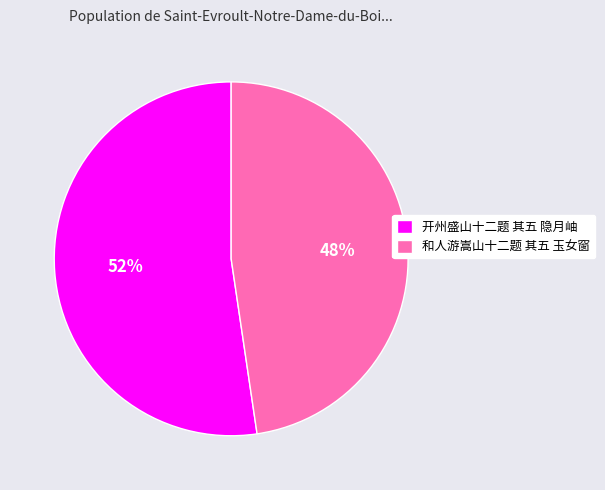

Do 开州盛山十二题 其五 隐月岫 and 和人游嵩山十二题 其五 玉女窗 together represent more than half of the pie?

Yes